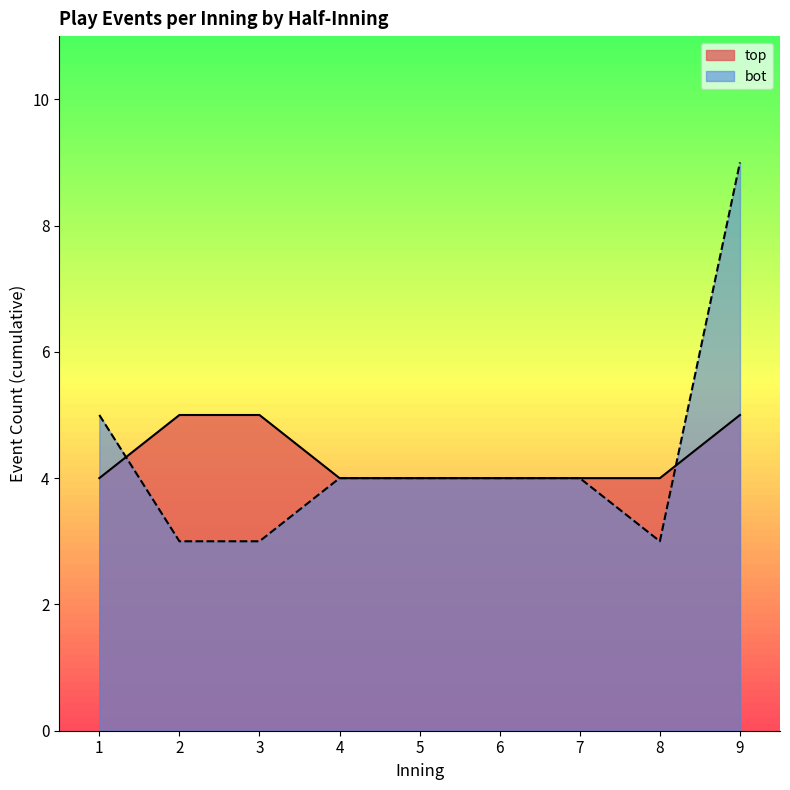

Which series has the largest range (max minus min)?

bot